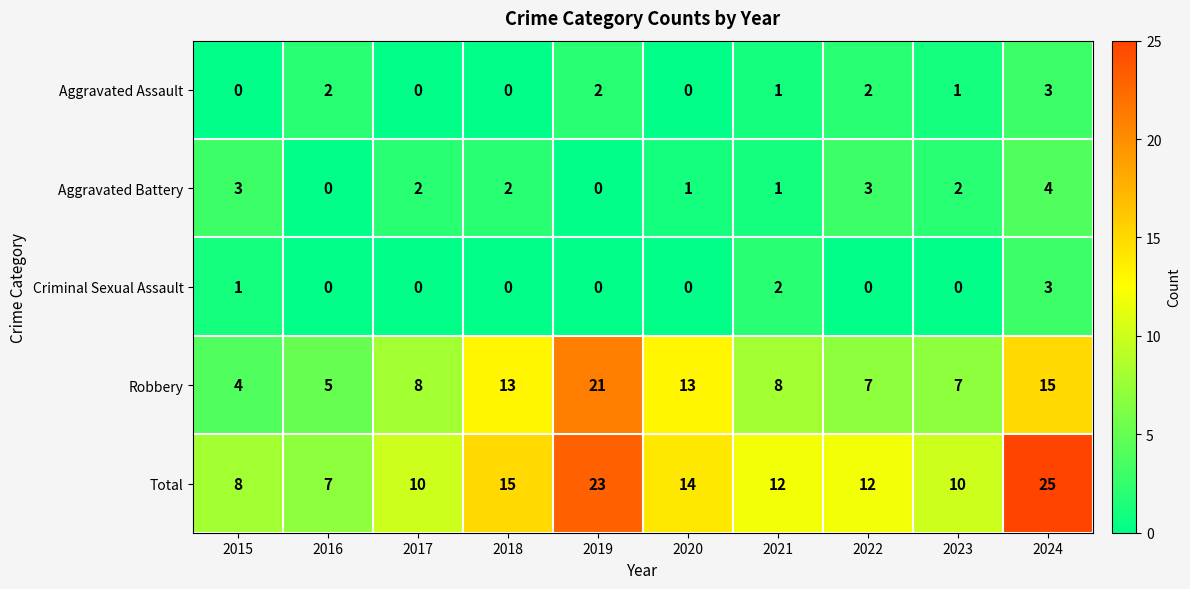

At which label is Total closest to 16?

2018